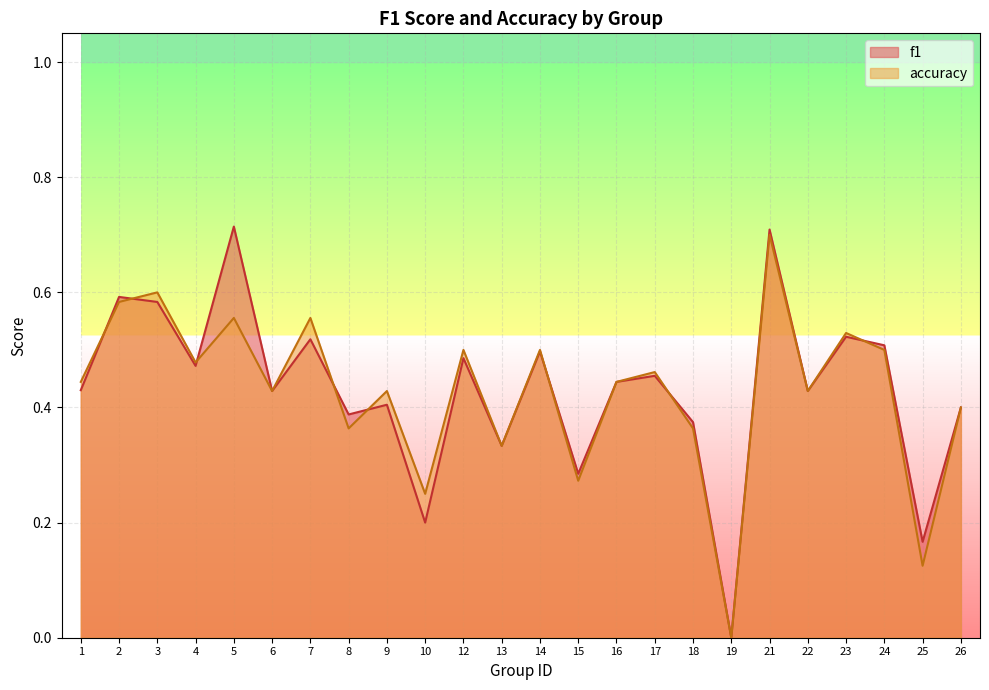

Which series has the largest total across all categories?

f1